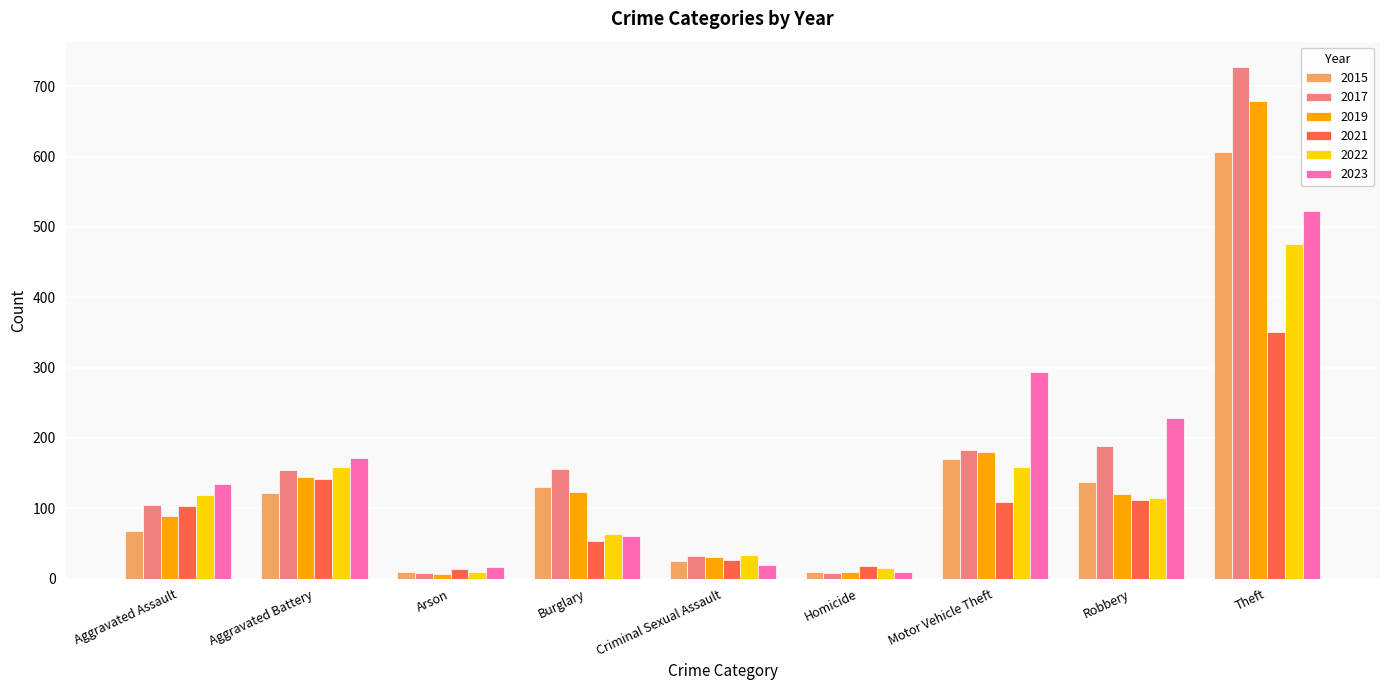

What position from the left is Theft?

9